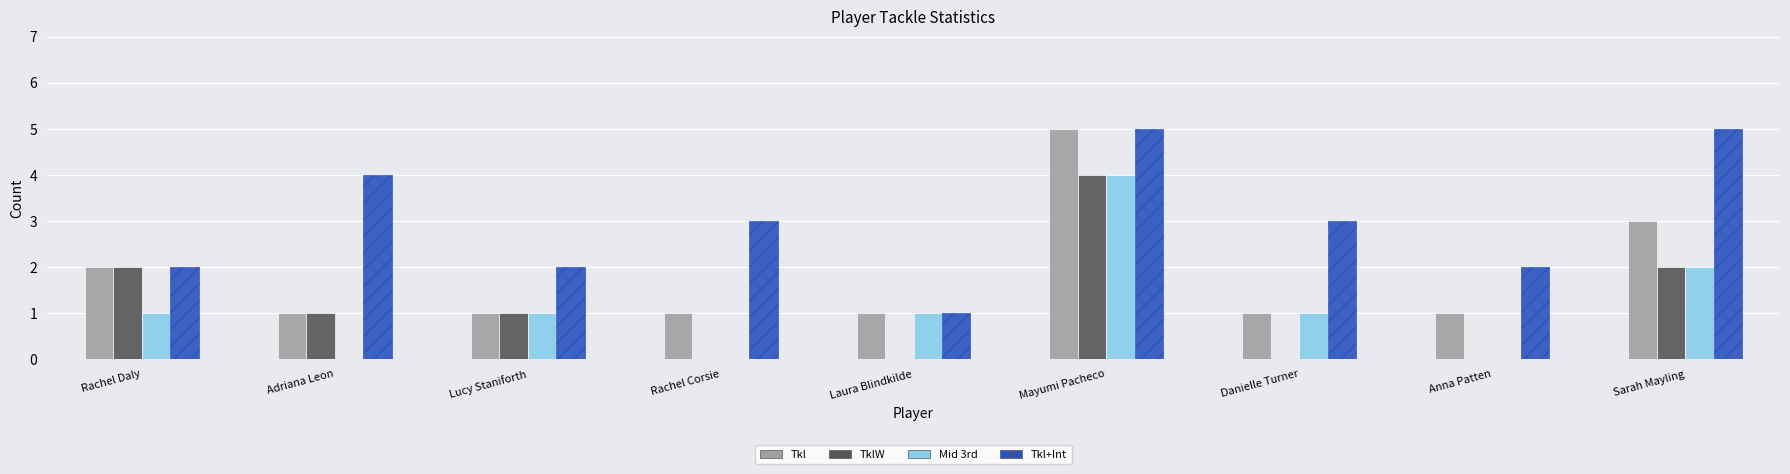

True or false: Tkl has a value of 1 at Rachel Corsie.

True